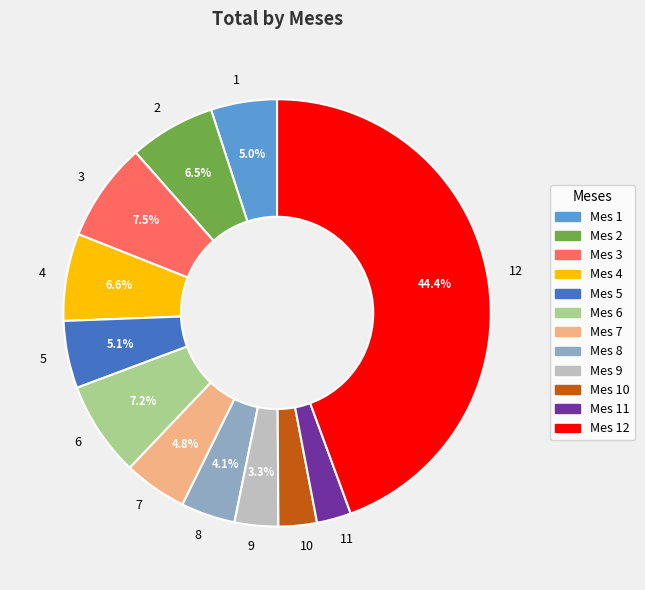

Count the number of slices in the pie.

12